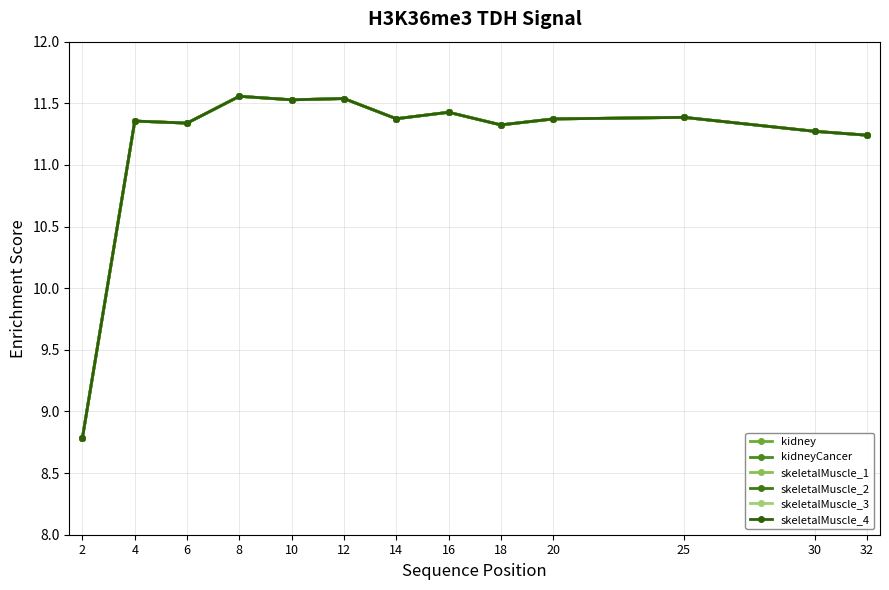

True or false: kidney and skeletalMuscle_2 cross at least once.

False